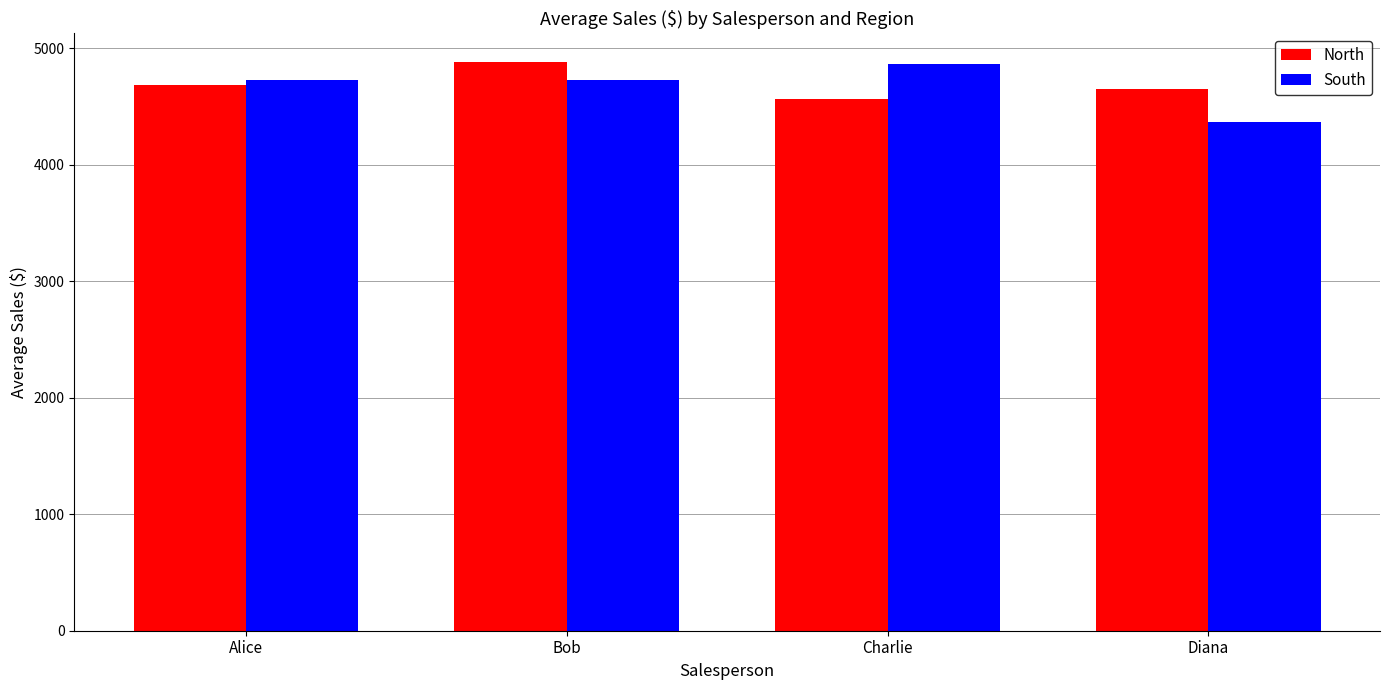

Read the South value at Diana.

4368.8